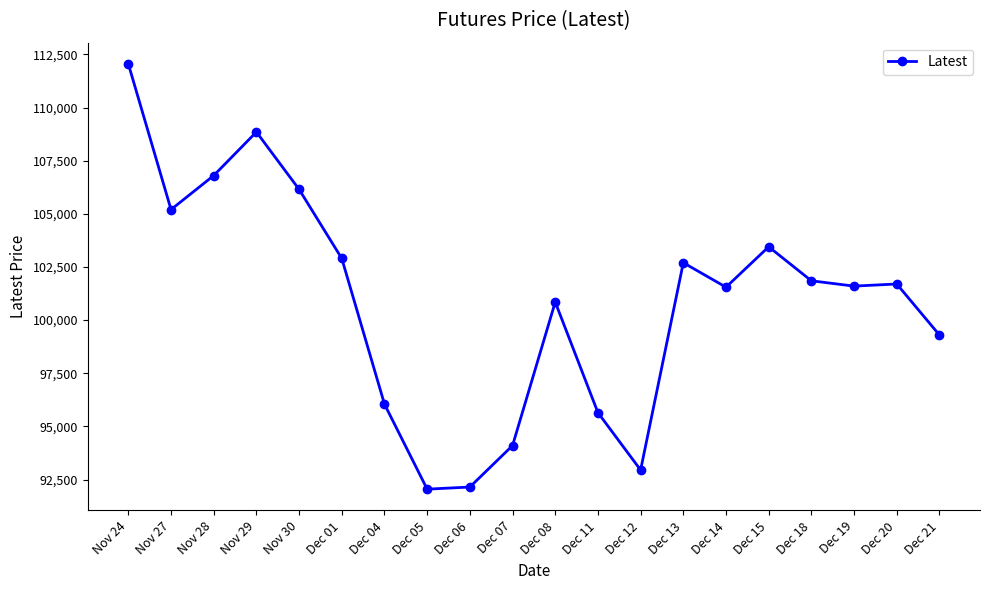

What position from the left is Dec 20?

19